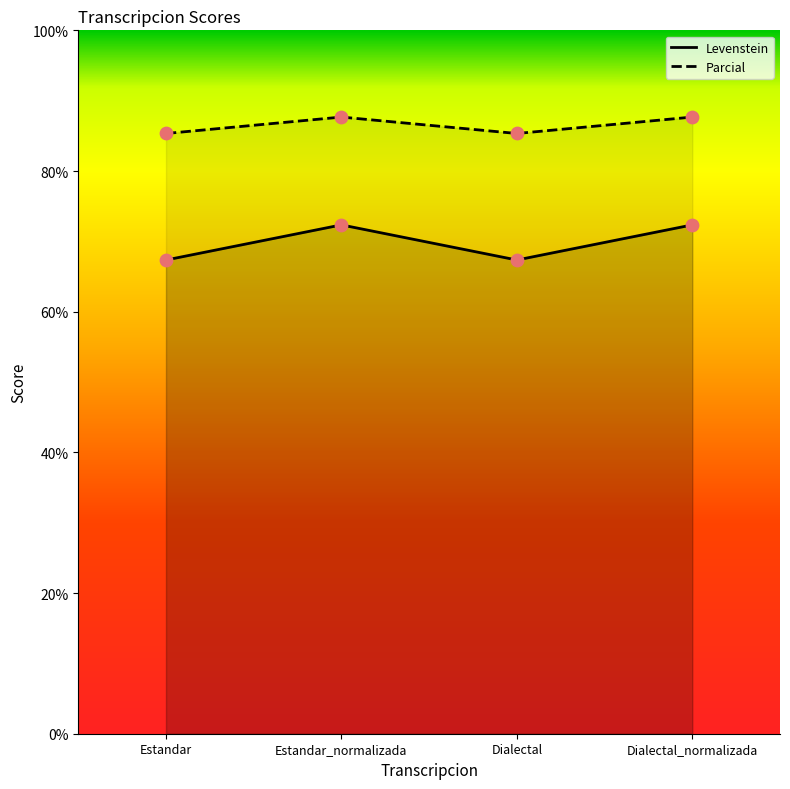

At how many categories does at least one series exceed 70?

4